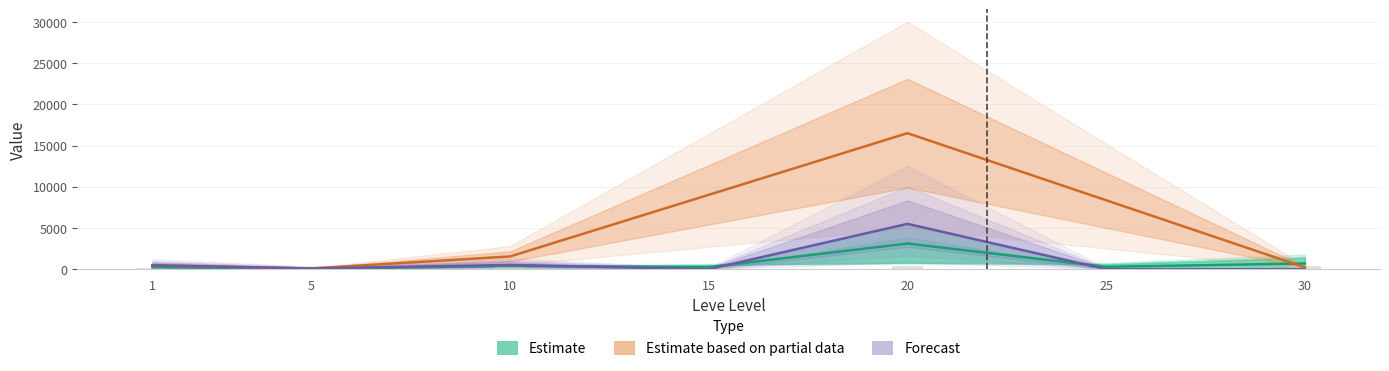

At how many categories does at least one series exceed 1400?

1